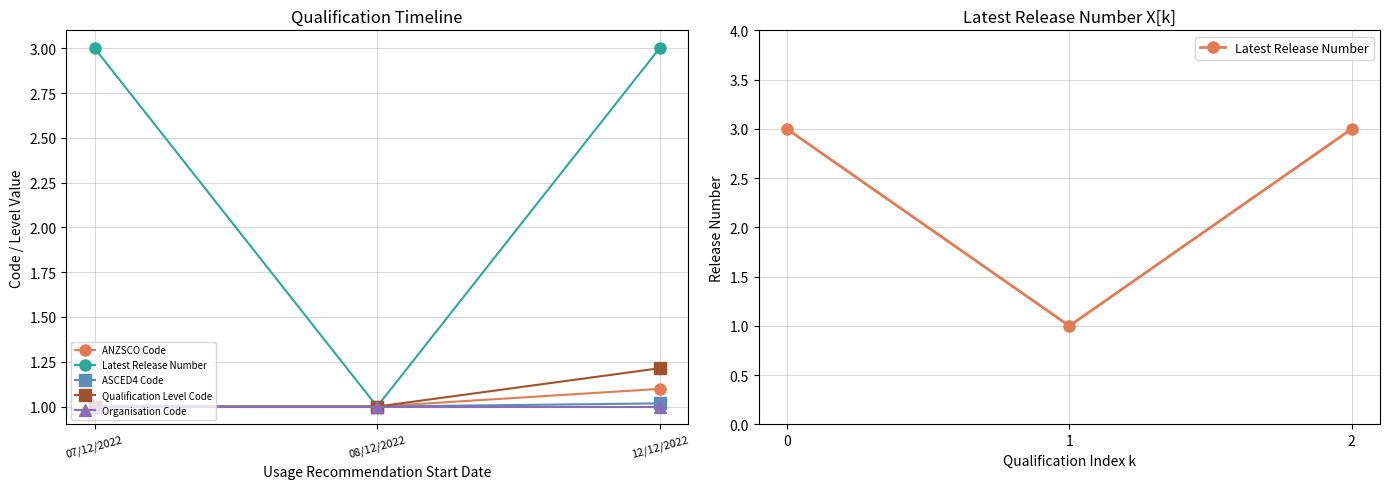

How many data points in Qualification Level Code are above 1?

1